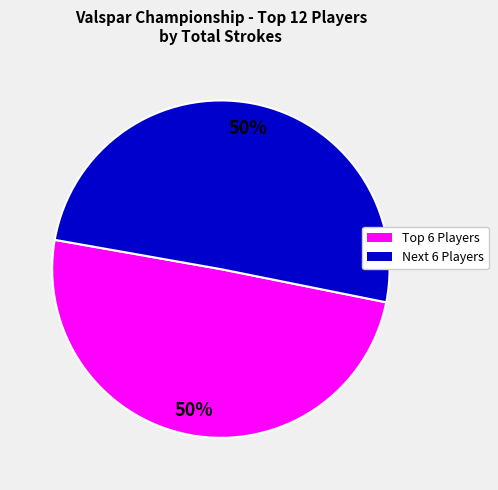

To the nearest percent, what is the average slice percentage?

50%